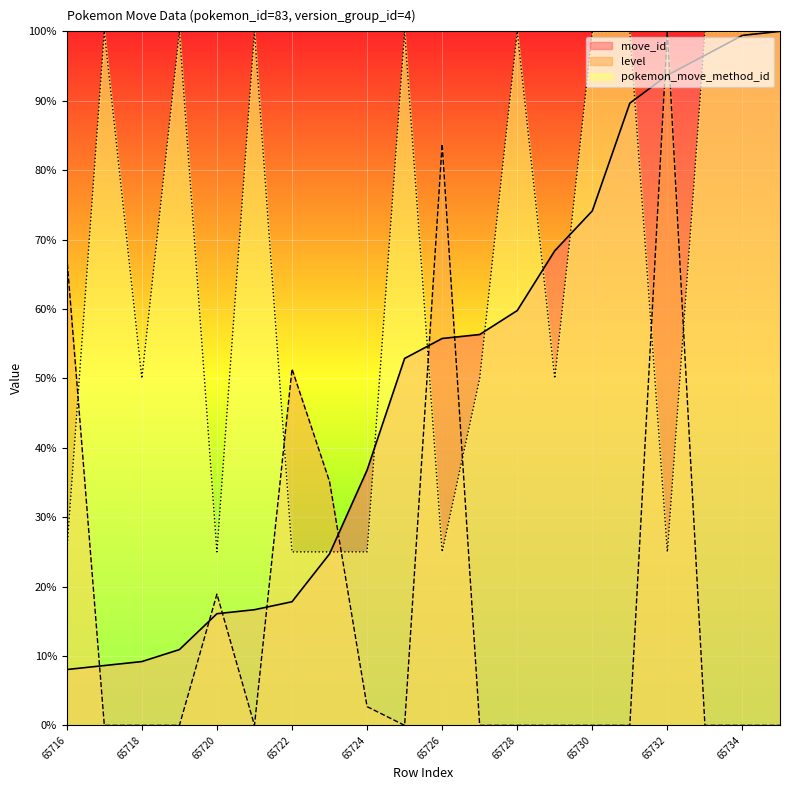

At which category is the sum across all series the highest?

65732